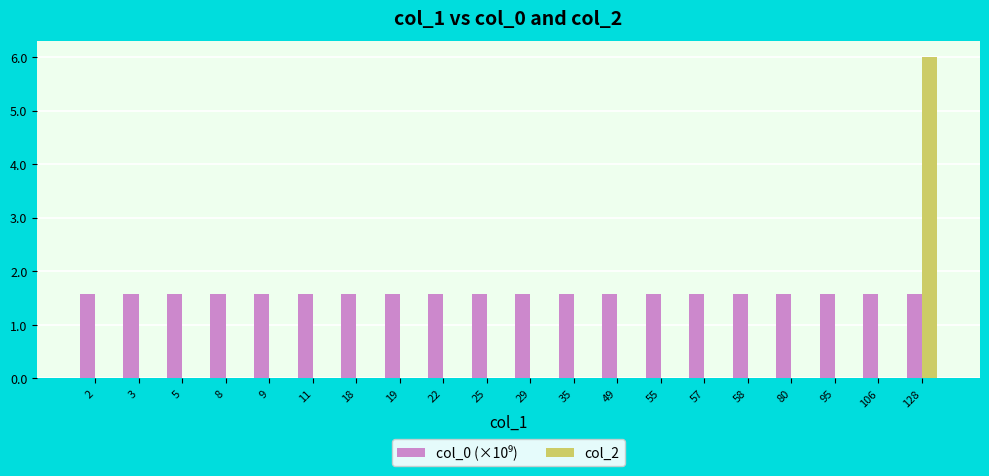

What is the highest value of the col_2 series?

6.0